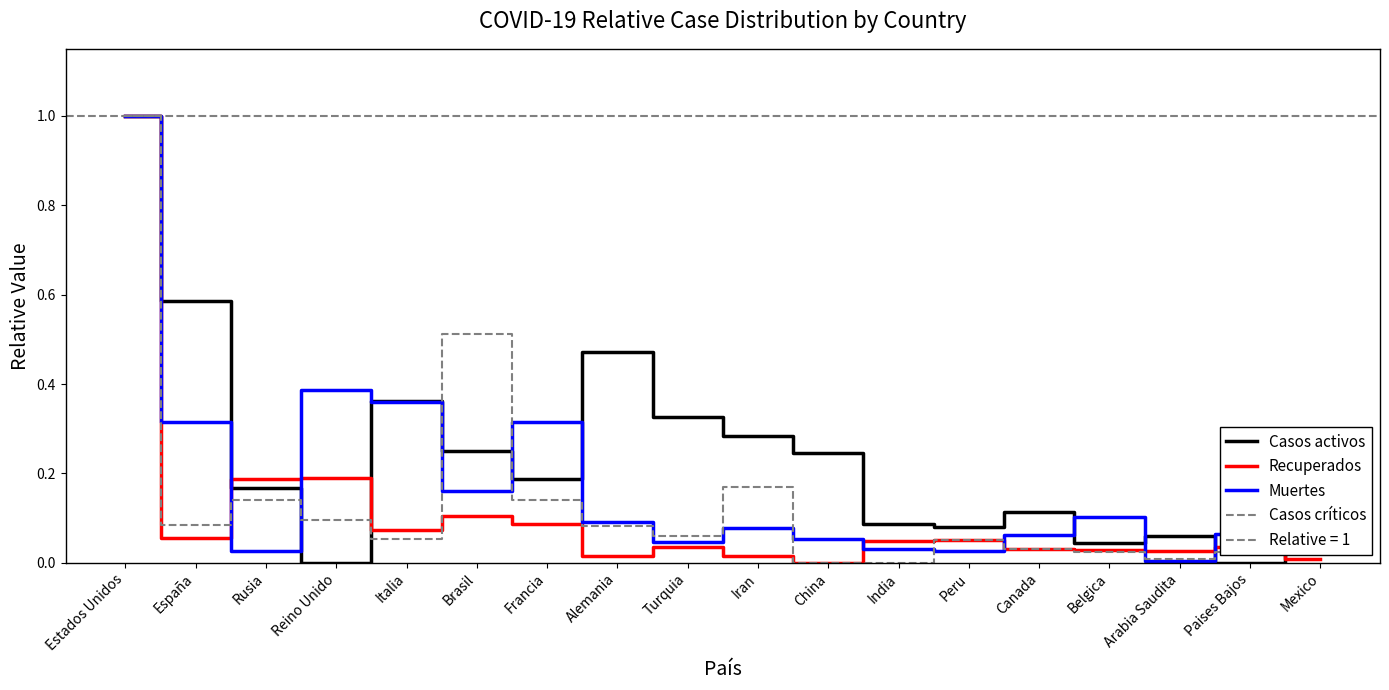

At which category is the sum across all series the highest?

Estados Unidos